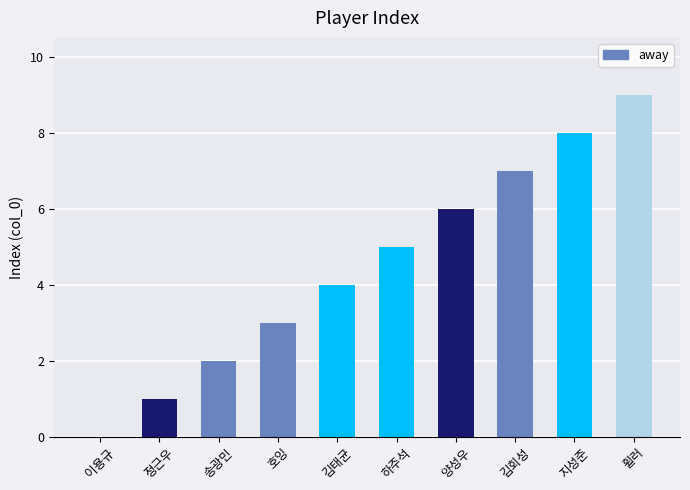

At which category does the chart reach its peak across all series?

휠러